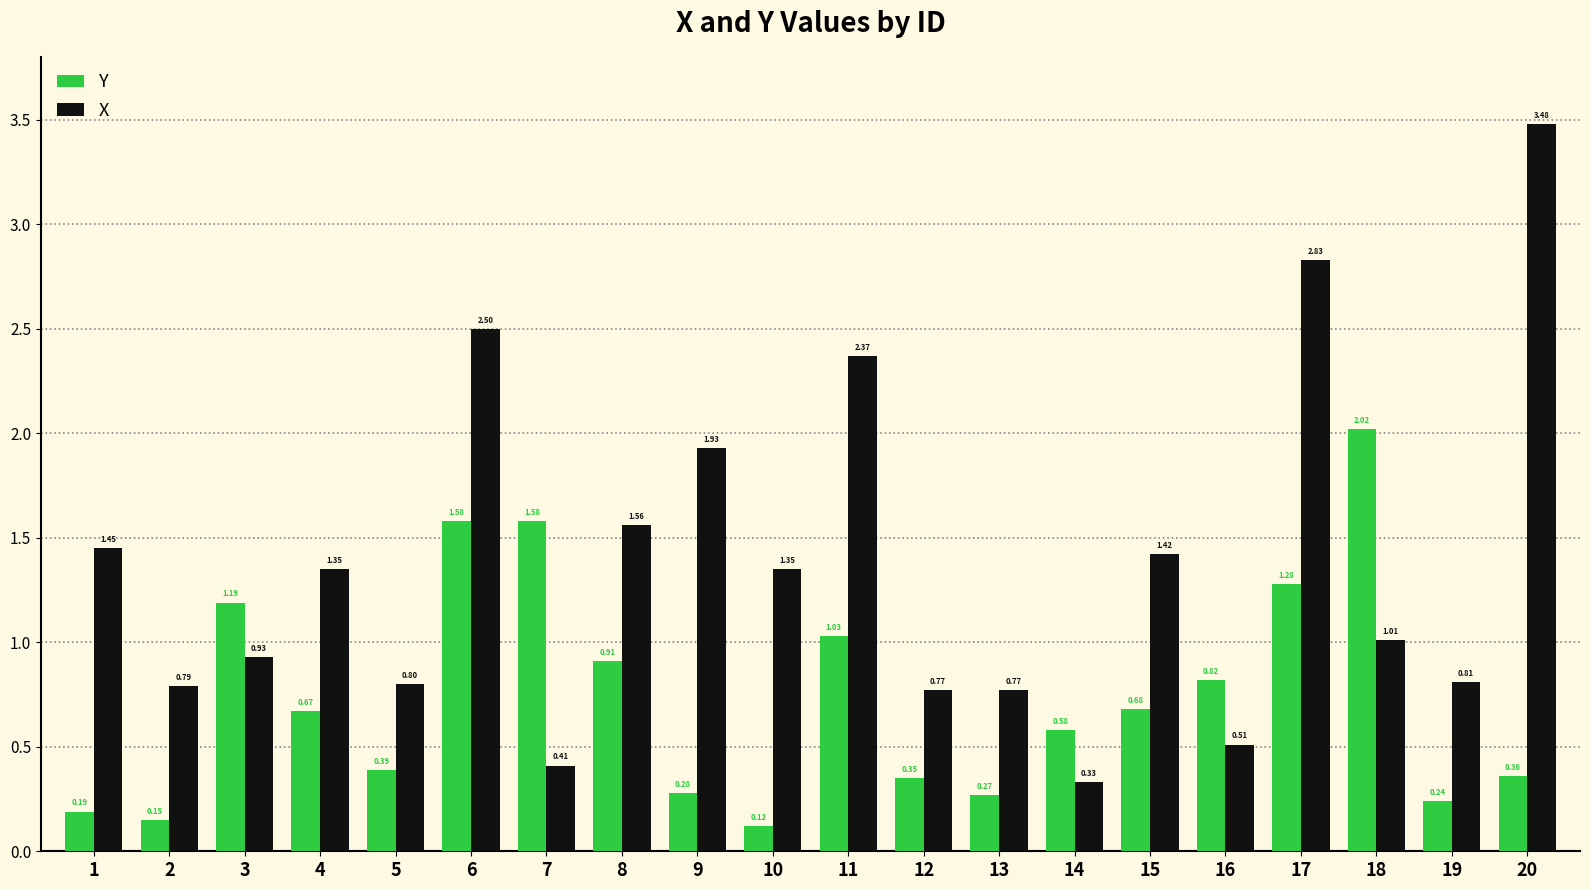

What is the difference between the second highest and minimum values in the Y series?

1.5